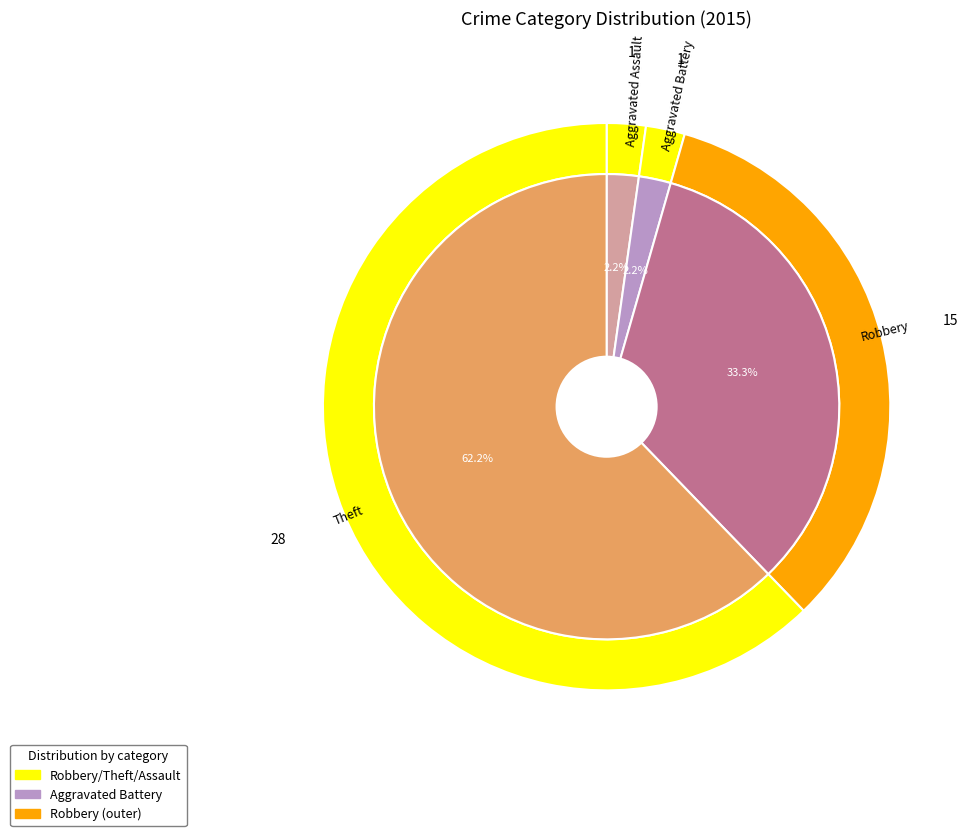

To the nearest percent, what portion does Aggravated Battery represent?

2%